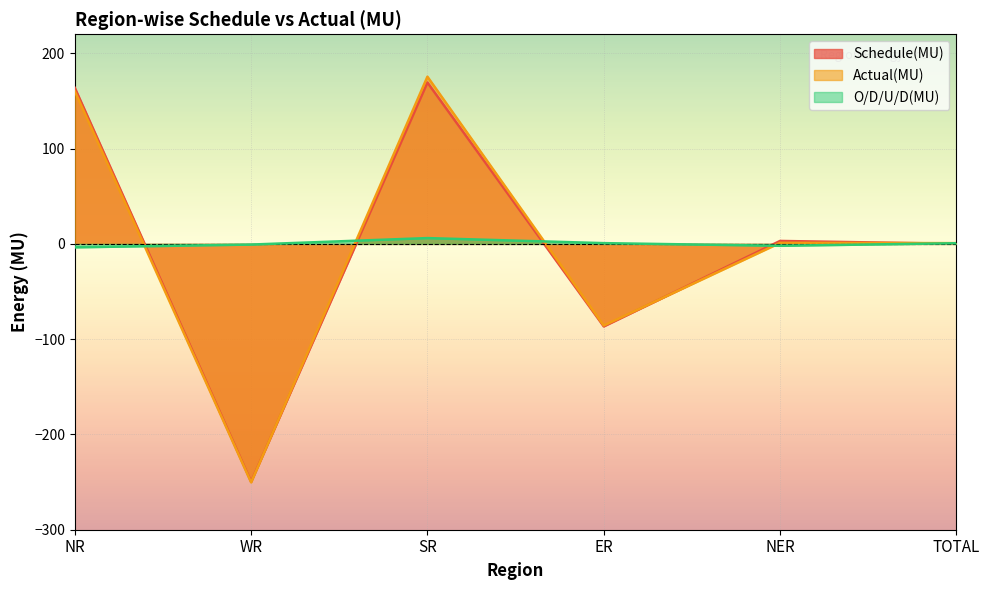

Where is the first local minimum for Actual(MU)?

WR